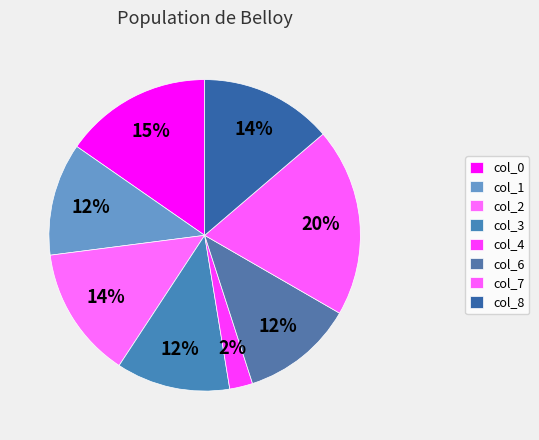

To the nearest percent, what is the difference between the col_3 and col_8 slice percentages?

2%